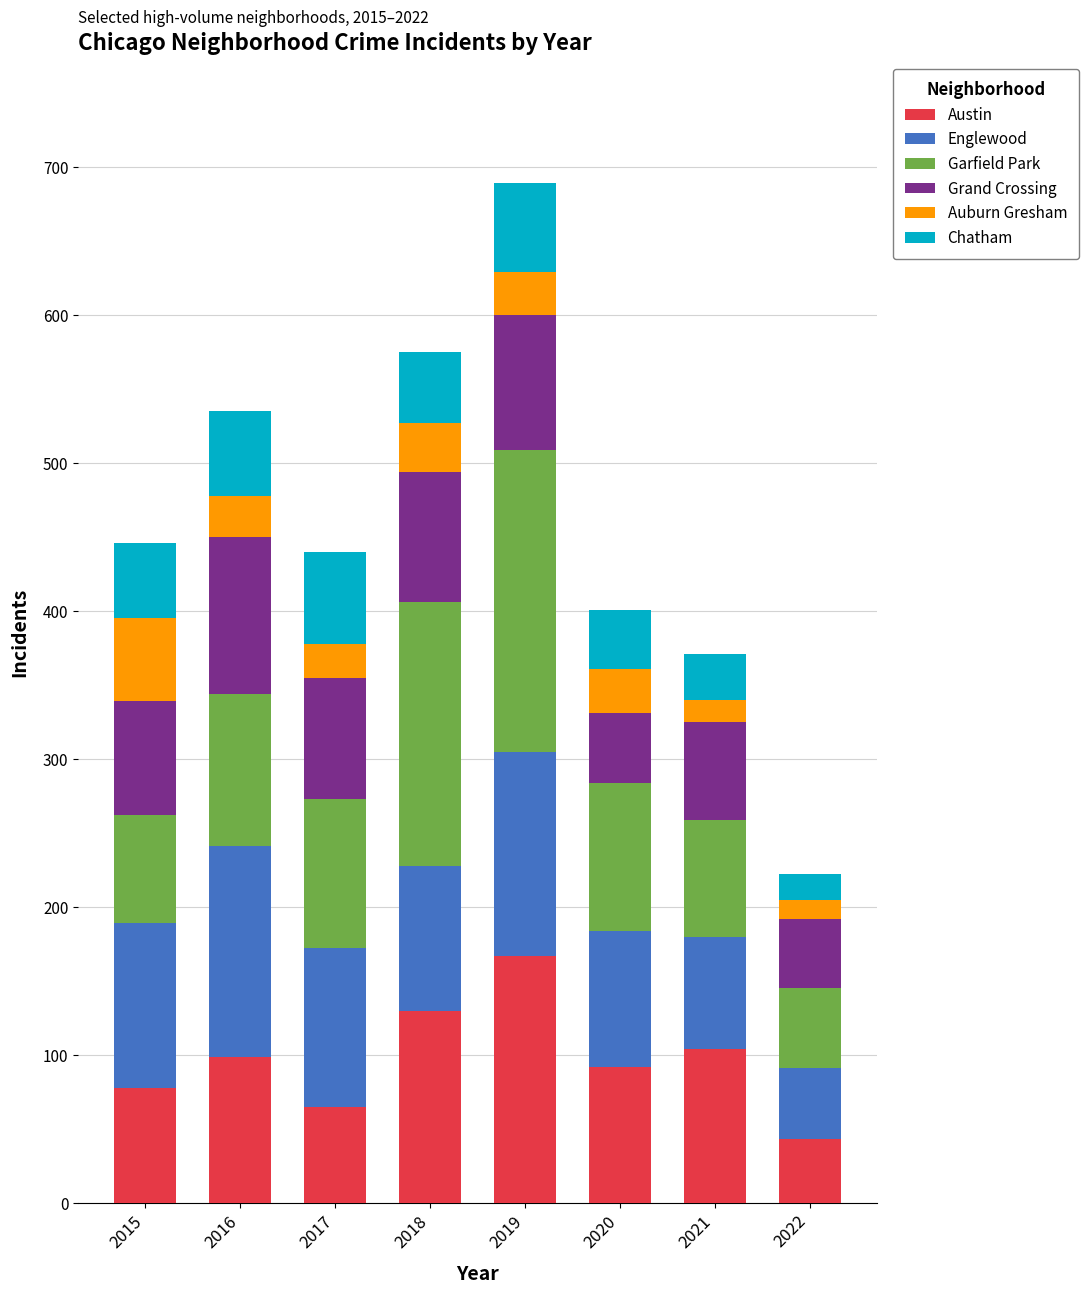

What is the maximum value for Austin?

167